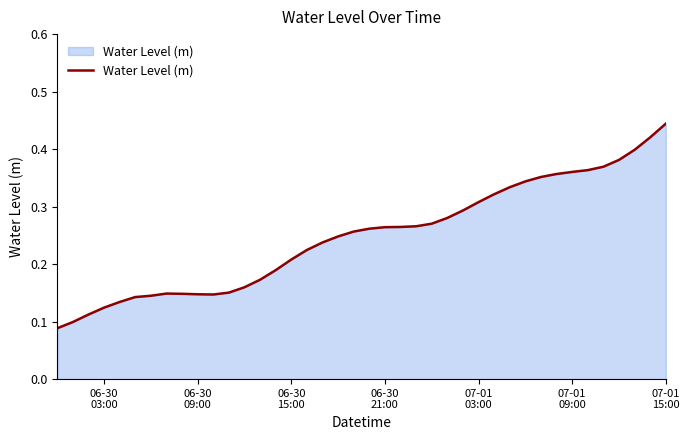

How many points are lower than both their immediate neighbors (excluding endpoints)?

1